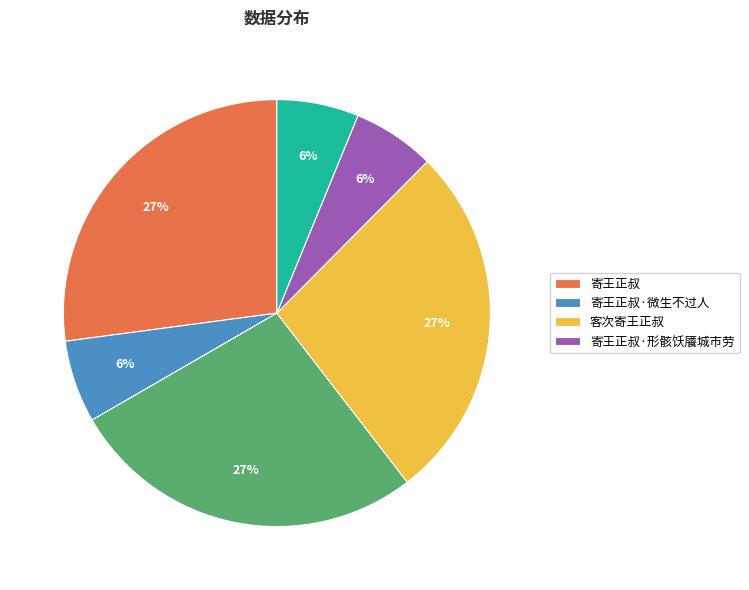

Count the number of slices in the pie.

6